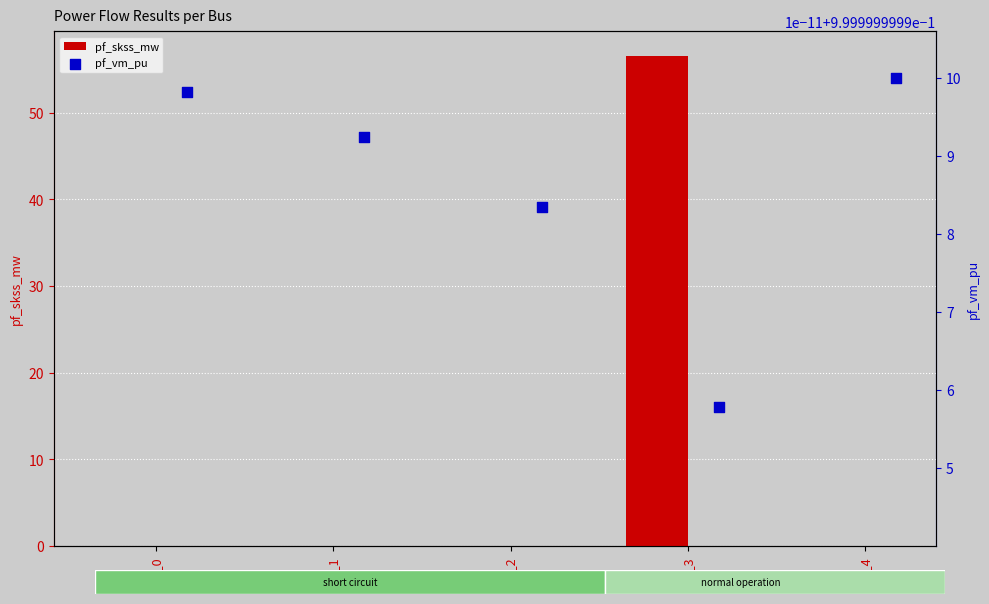

Which series contains the lowest Y value?

pf_skss_mw